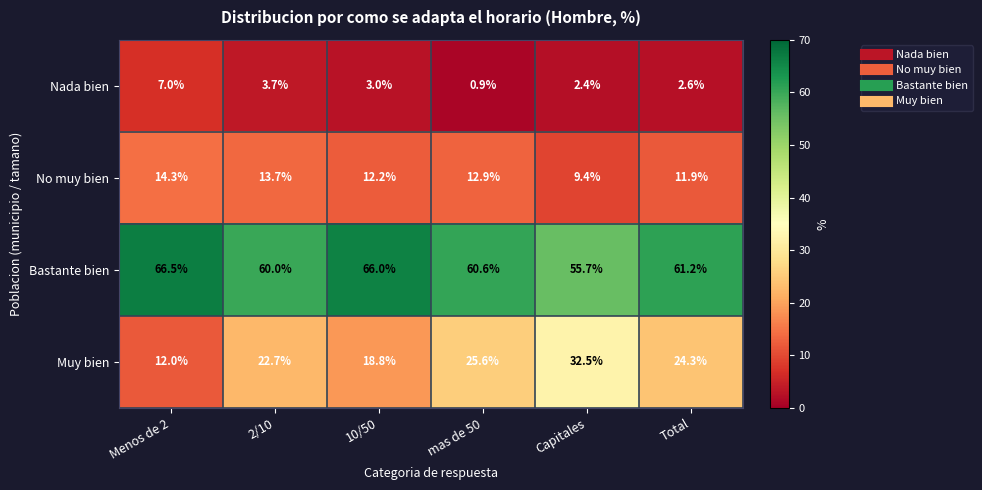

How many values in the Muy bien series are below 24?

3